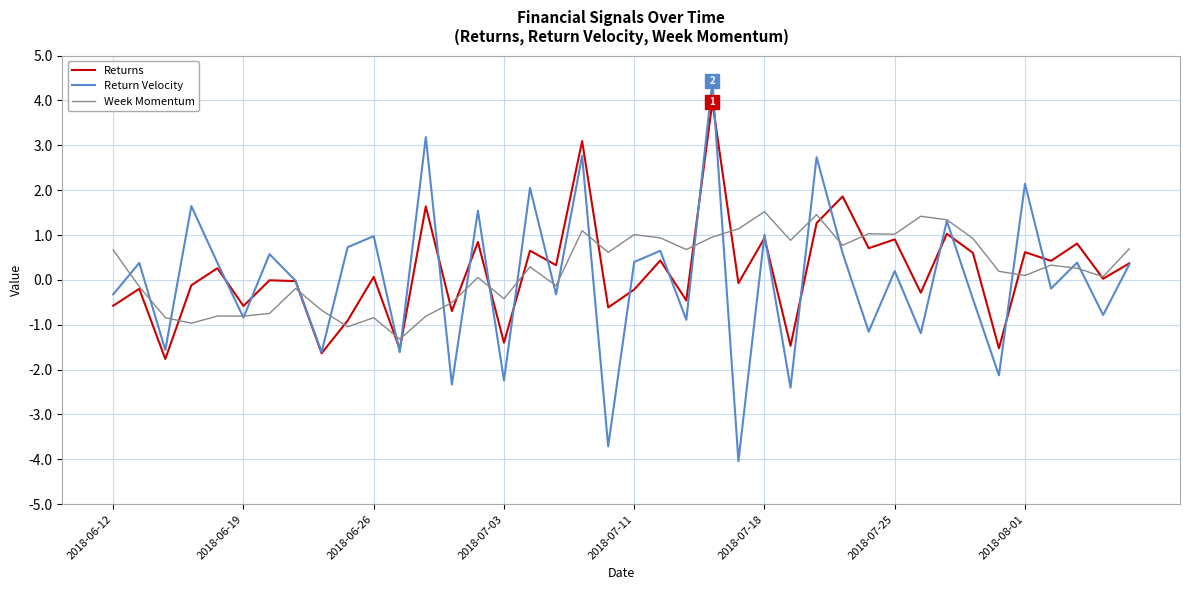

Which series has the widest spread of values?

Return Velocity